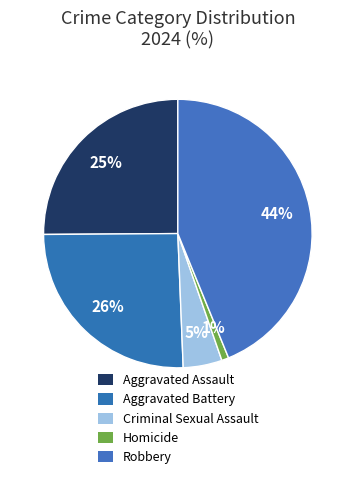

To the nearest percent, what portion does Robbery represent?

44%